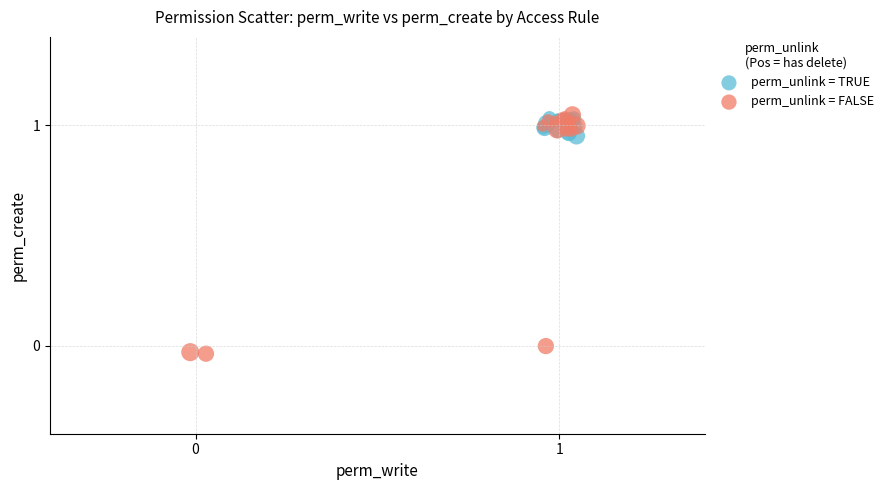

Which series has the widest spread of Y values?

perm_unlink = FALSE